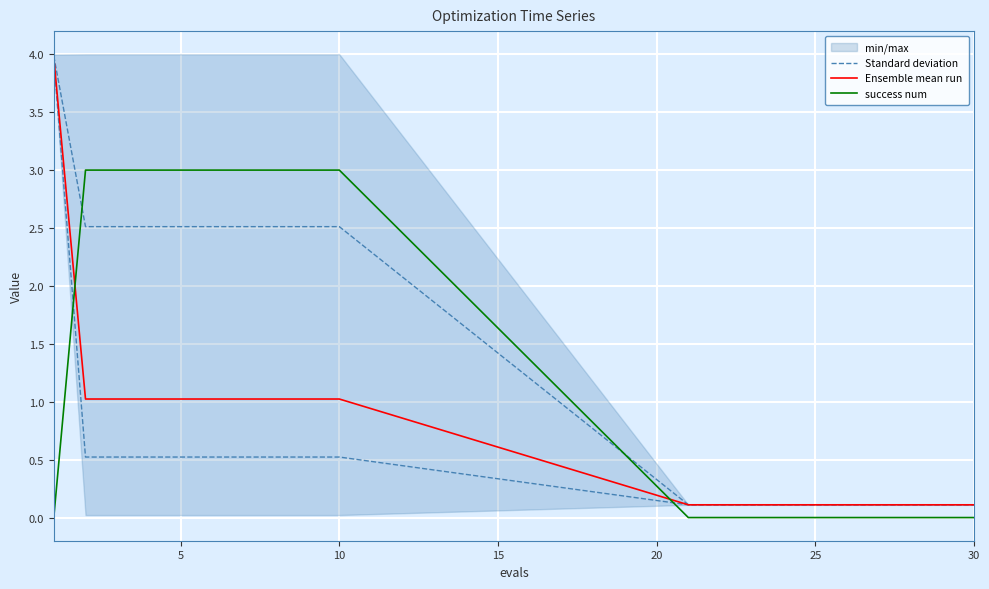

Which series has the largest range (max minus min)?

Standard deviation